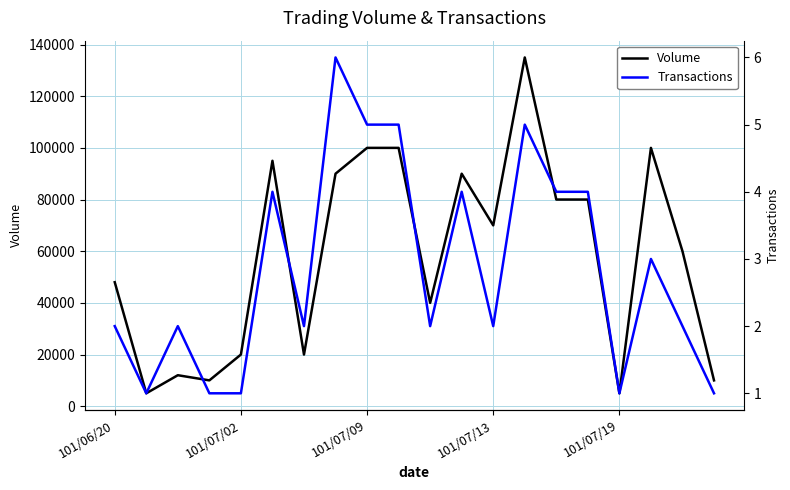

Reading left to right, transcribe all the data shown in this chart.

Volume: 48000	5000	12000	10000	20000	95000	20000	90000	100000	100000	40000	90000	70000	135000	80000	80000	5000	100000	60000	10000
Transactions: 2	1	2	1	1	4	2	6	5	5	2	4	2	5	4	4	1	3	2	1